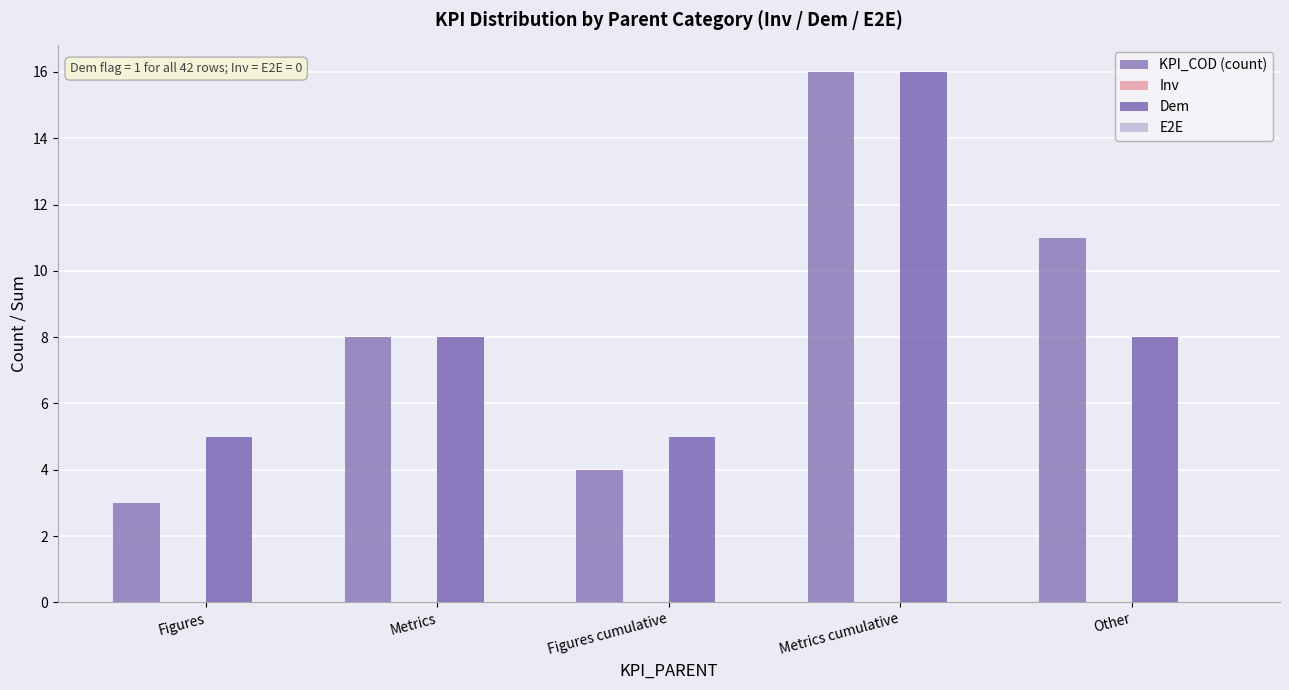

At how many categories does at least one series exceed 8?

2